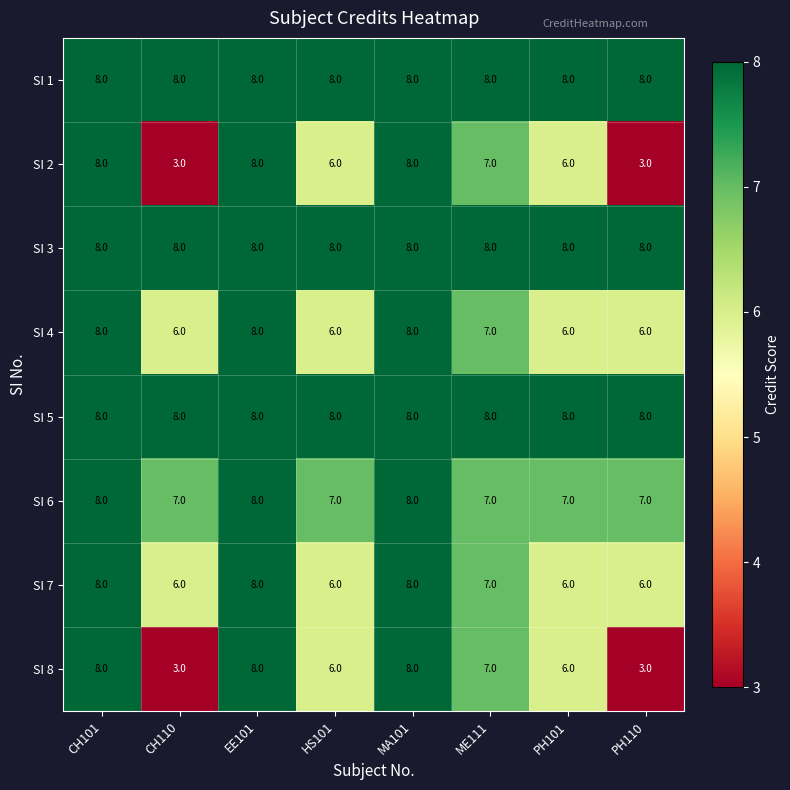

At which label is SI 4 closest to 7?

ME111